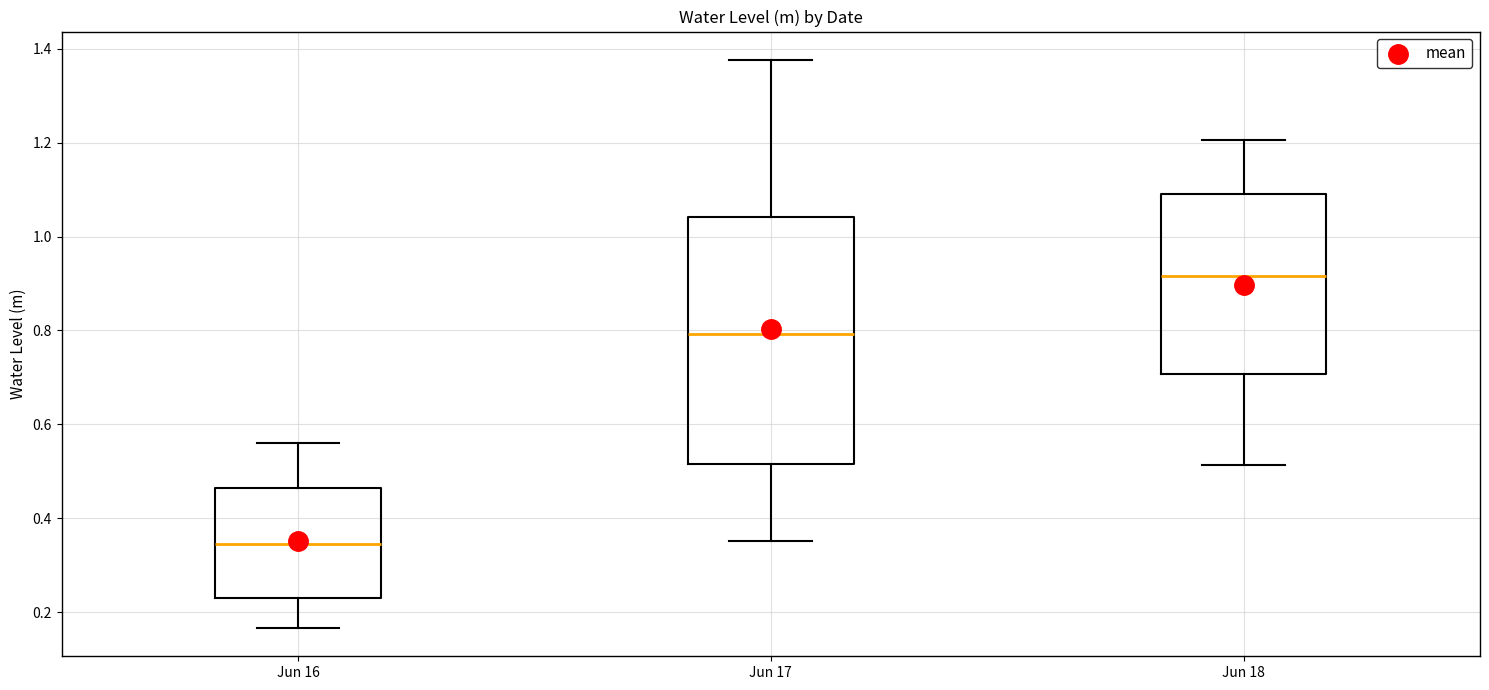

Which box is the tallest, from its lower edge to its upper edge?

Jun 17